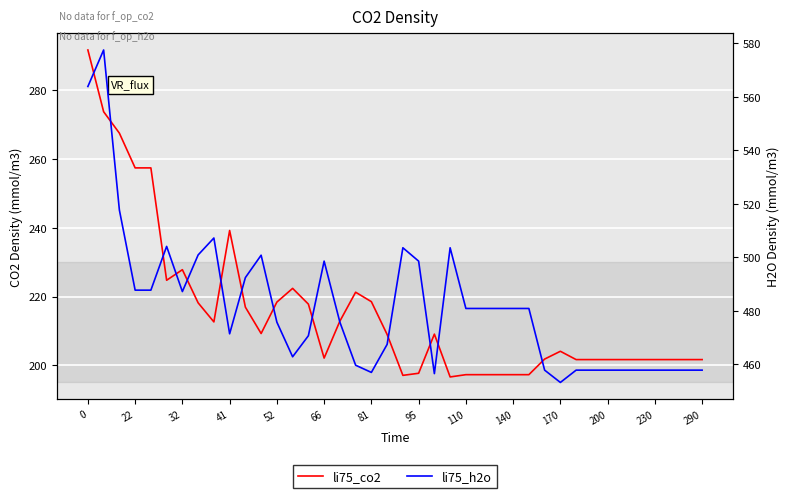

What is the difference between the maximum and minimum values in the li75_h2o series?

124.3